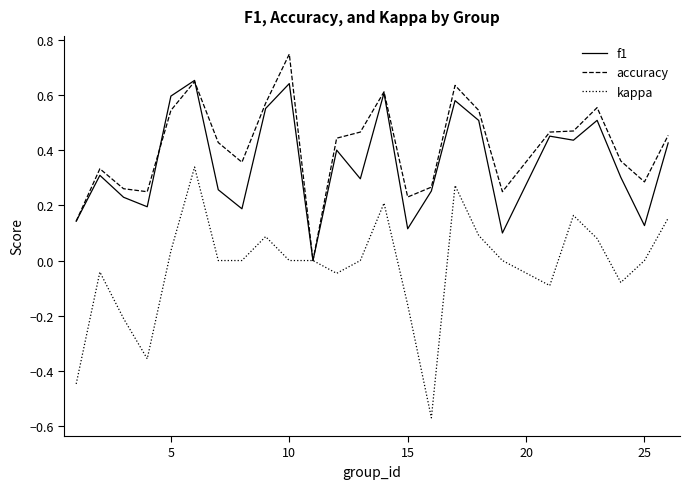

List the series in order of their peak value, lowest first.

kappa, f1, accuracy